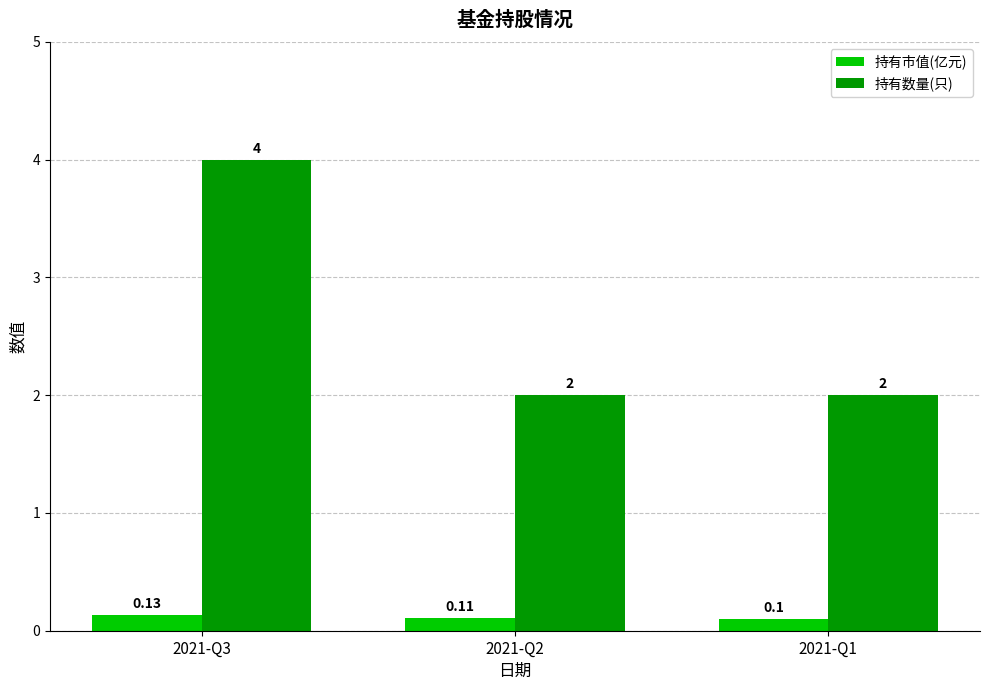

How many series are shown in this chart?

2